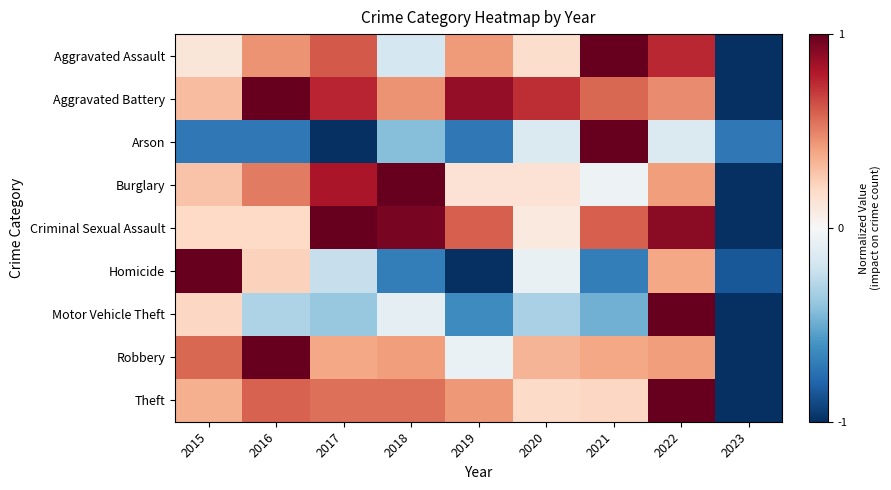

What is the total value across all series at 2022?

5.2